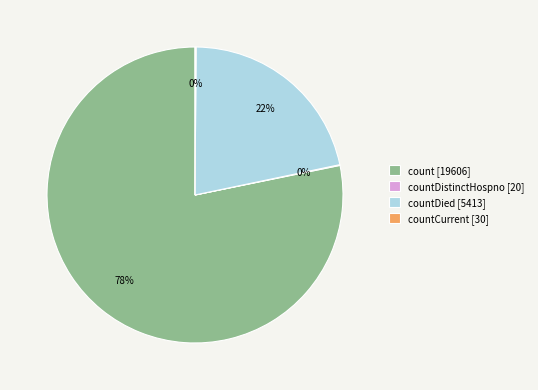

Which category accounts for the majority?

count [19606]